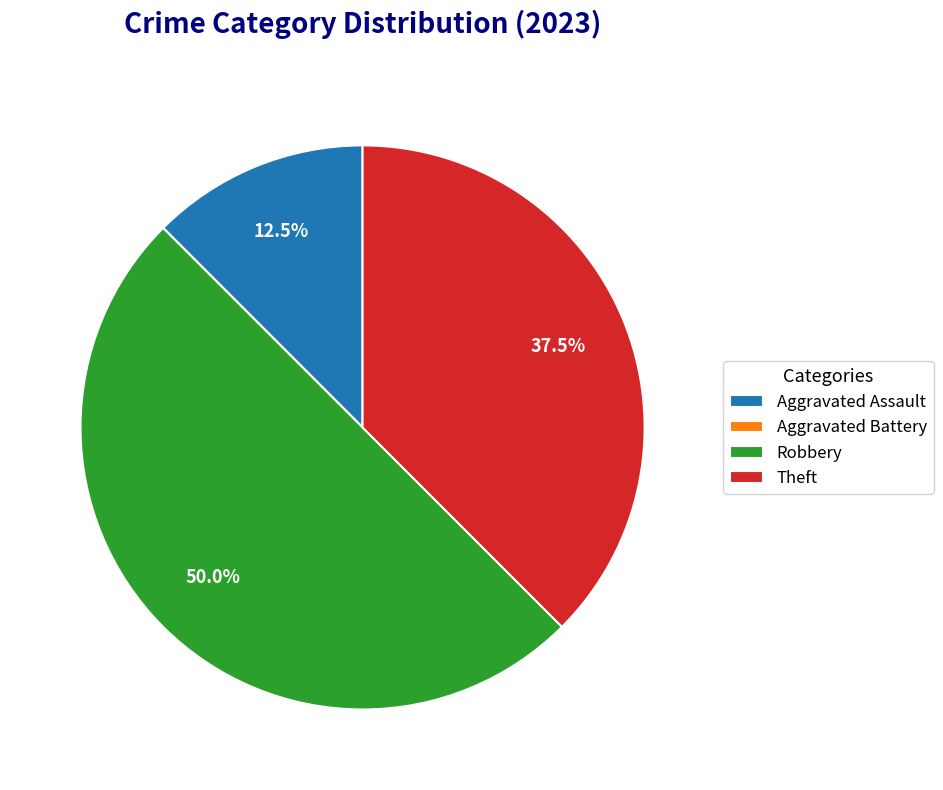

Approximately how many times larger is the value at Aggravated Assault compared to Theft?

0.3